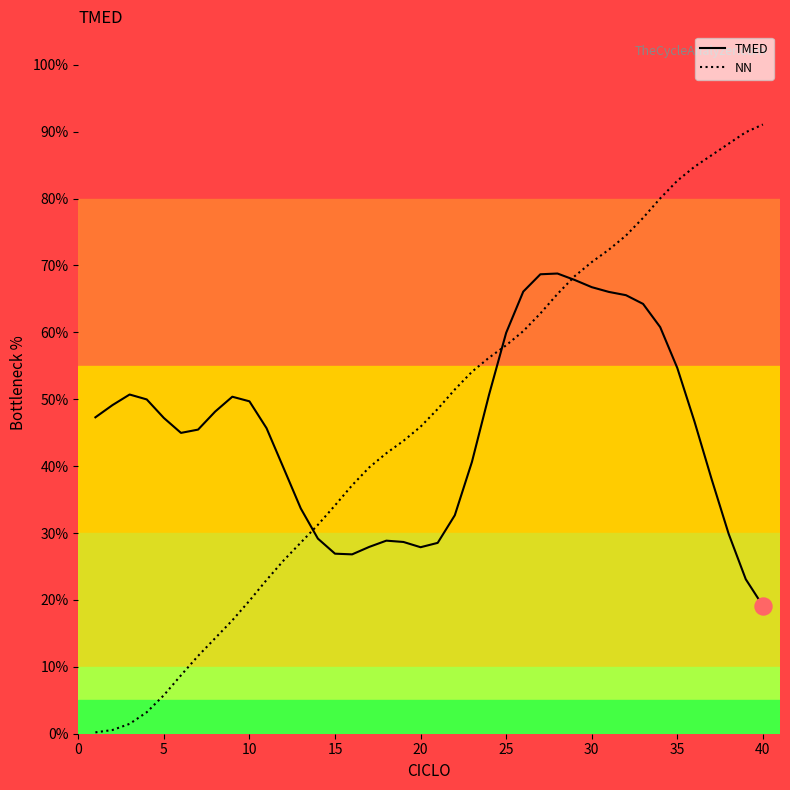

Which series has the largest range (max minus min)?

NN